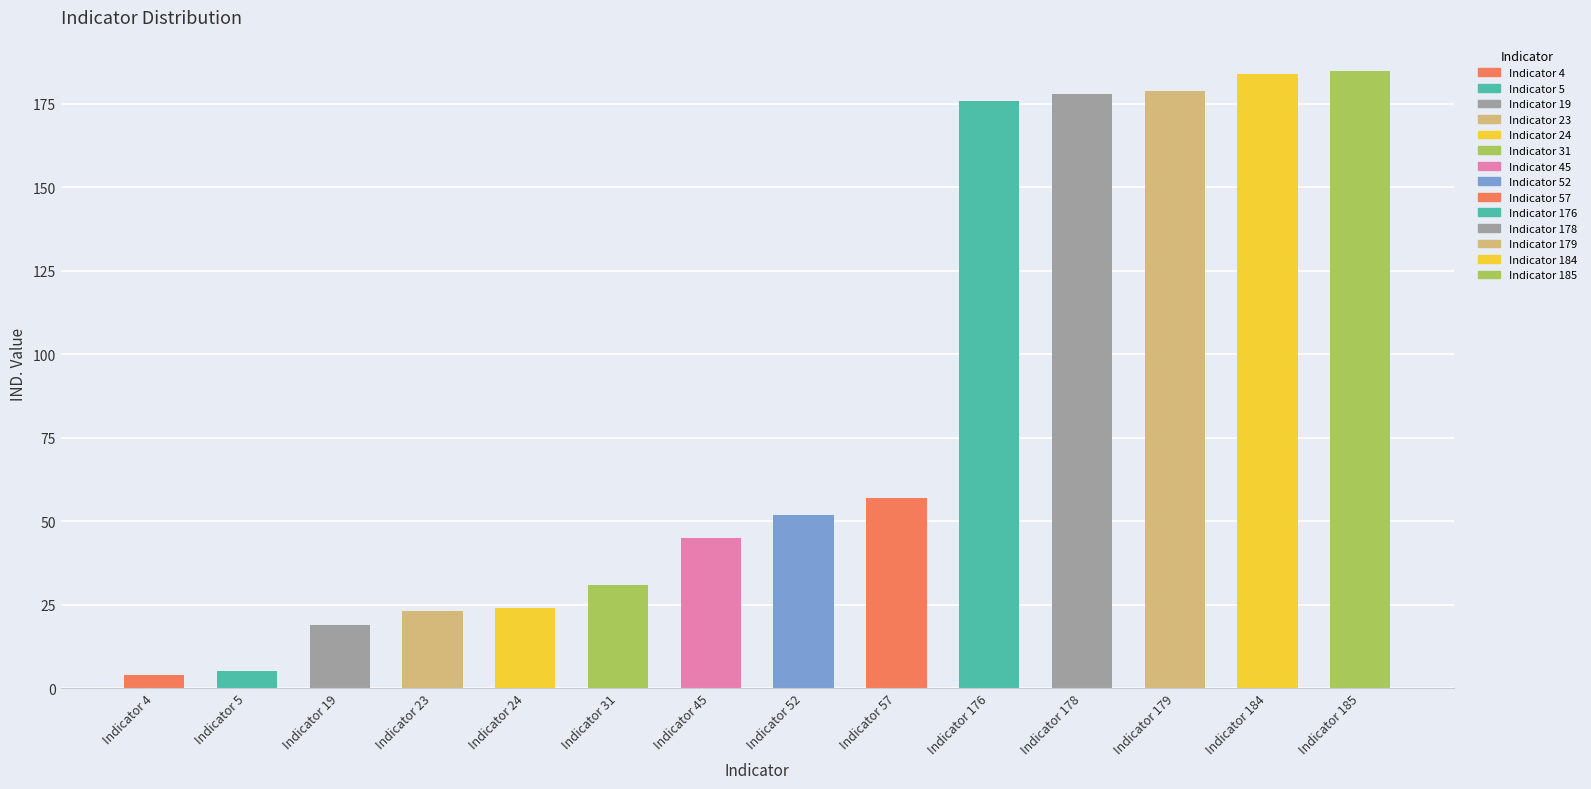

Between Indicator 4 and Indicator 5, which is larger?

Indicator 5